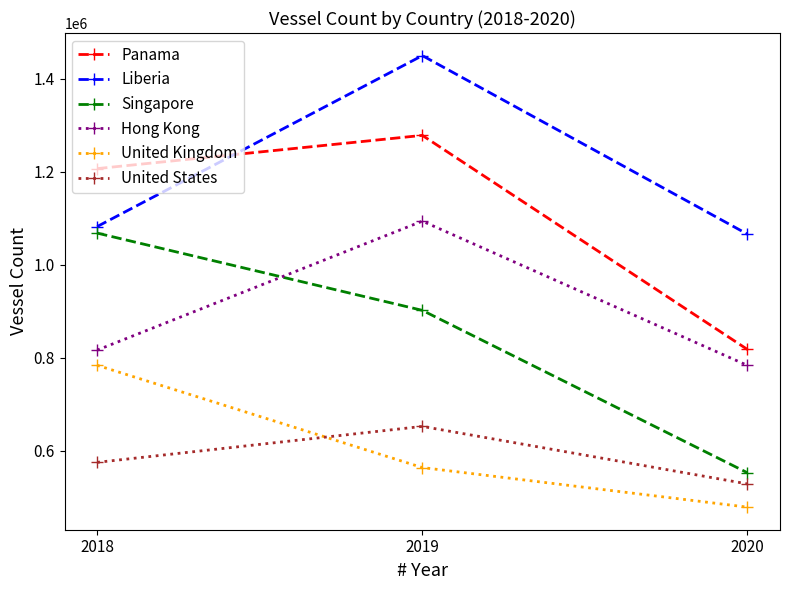

Does the chart display data point markers on the line(s)?

Yes